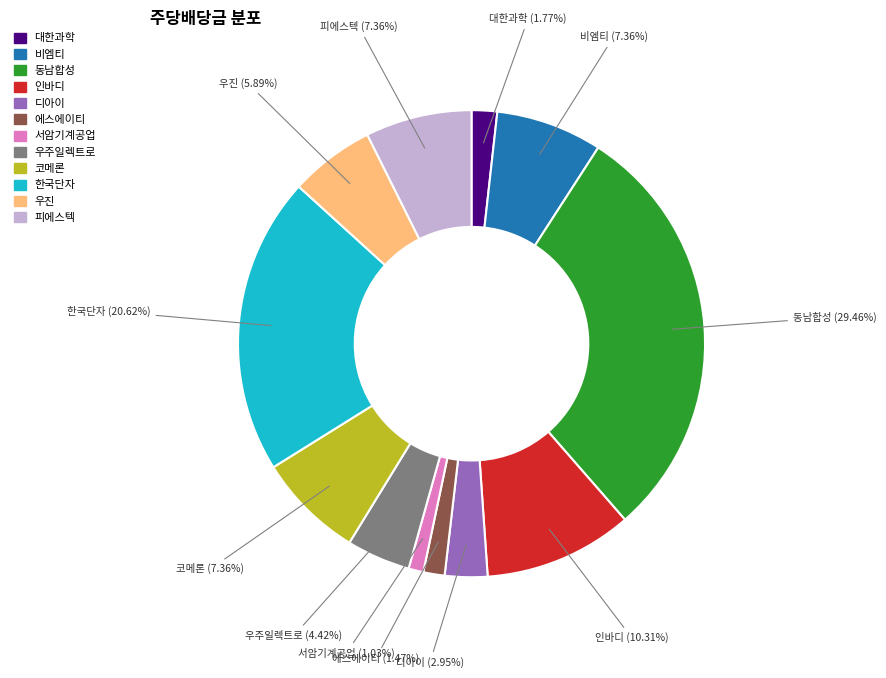

Is there a majority slice in this chart?

No